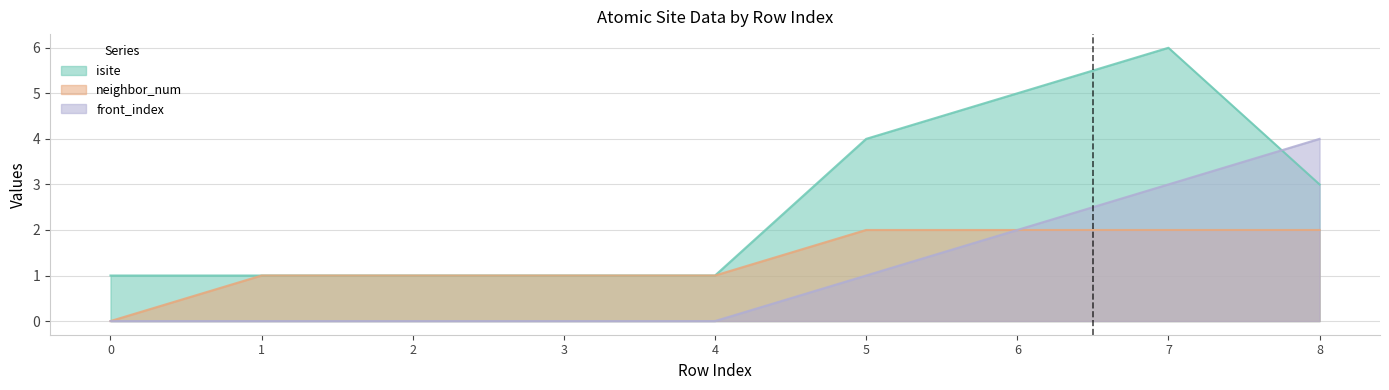

What is the spread (max minus min) of values at 4?

1